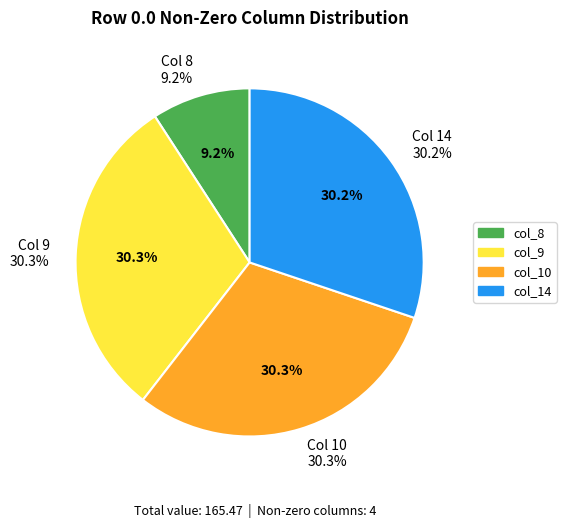

How many segments does this pie chart have?

4